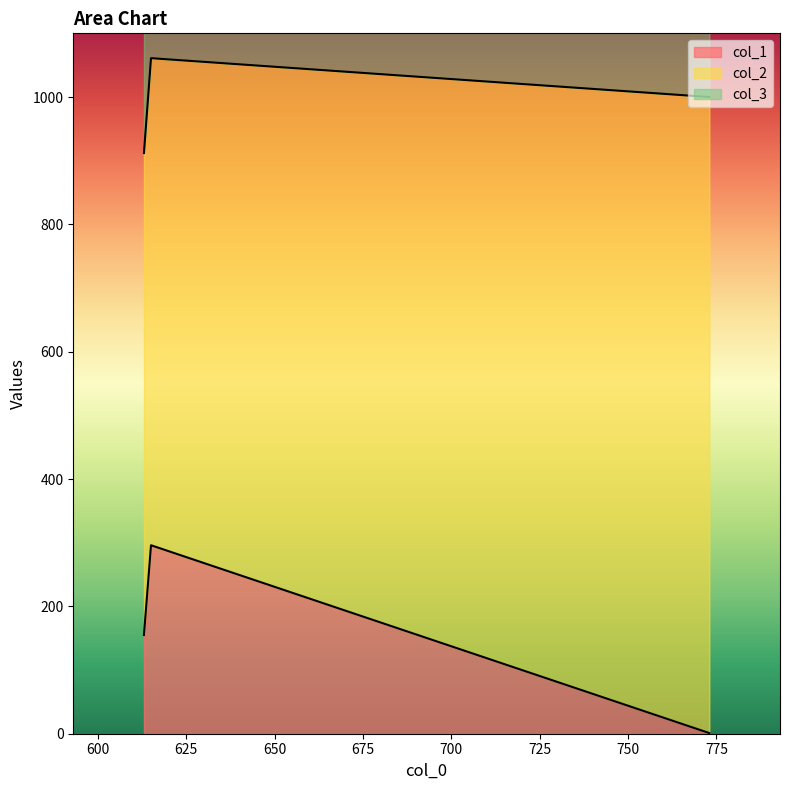

Reading right to left, list all the values displayed in this chart.

col_1: 773=1	615=296	613=155
col_2: 773=999	615=765	613=757
col_3: 773=223	615=444	613=296